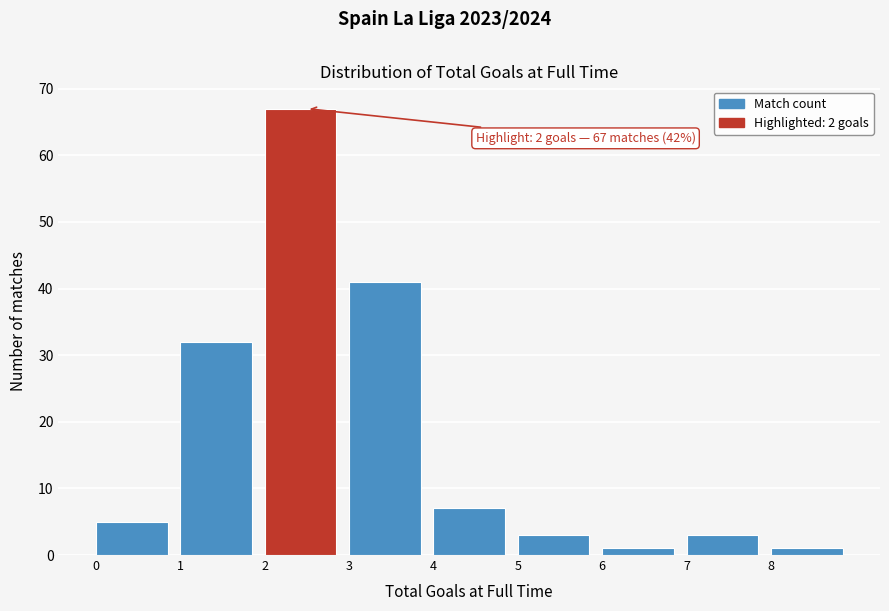

Which range on the x-axis has the tallest bar?

2 to 3